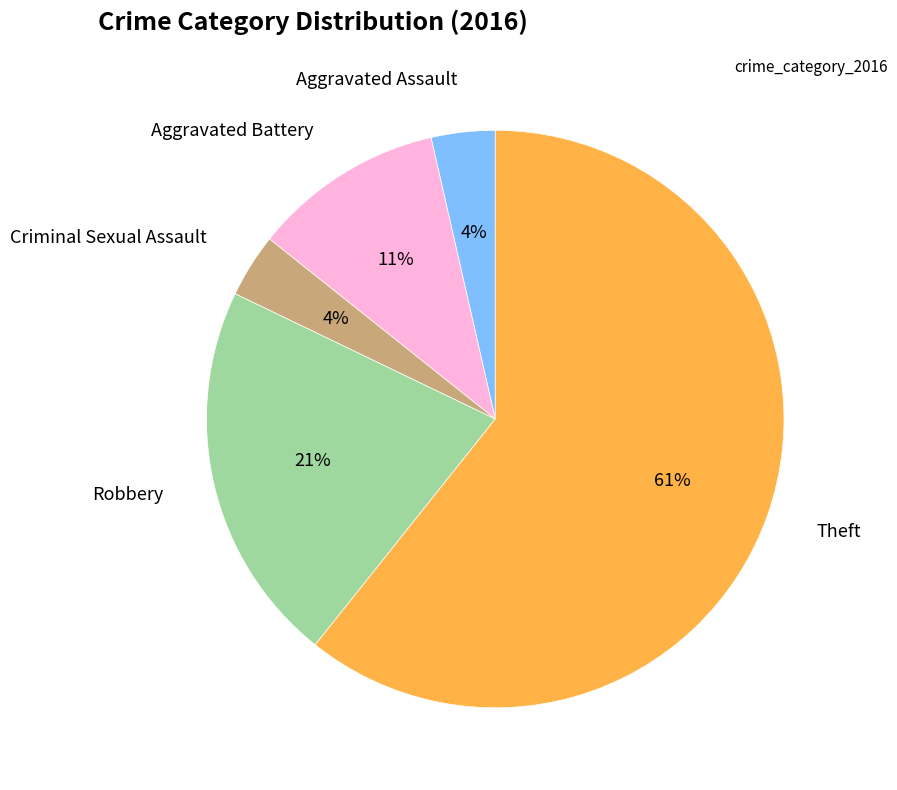

Between Theft and Aggravated Battery, which is larger?

Theft